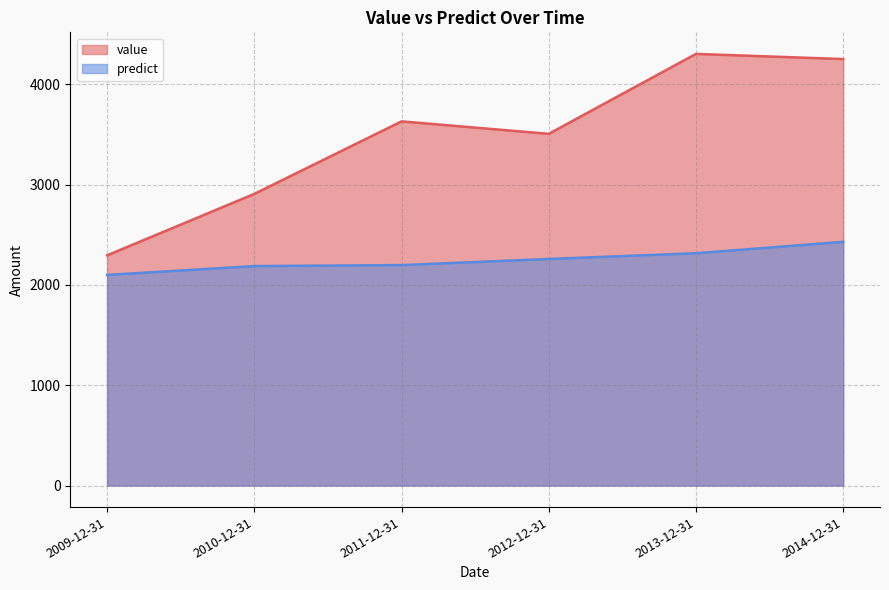

List the series in order of their overall mean, lowest first.

predict, value